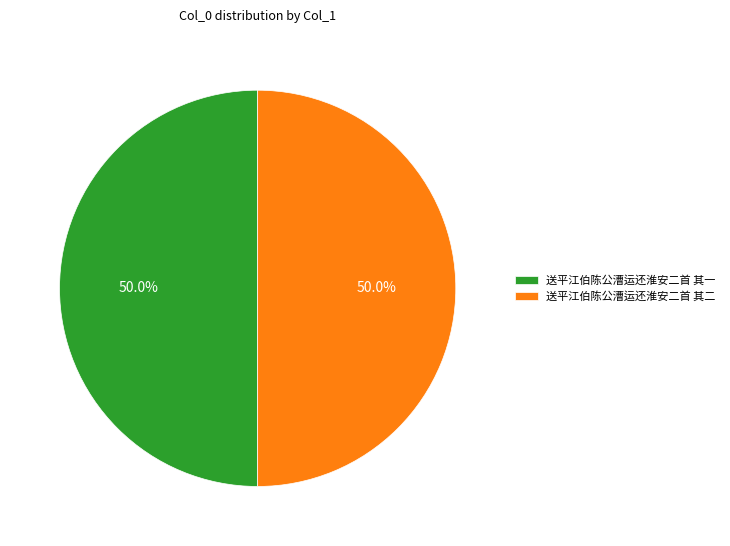

Is it true that 送平江伯陈公漕运还淮安二首 其一 is 50% of the pie?

True